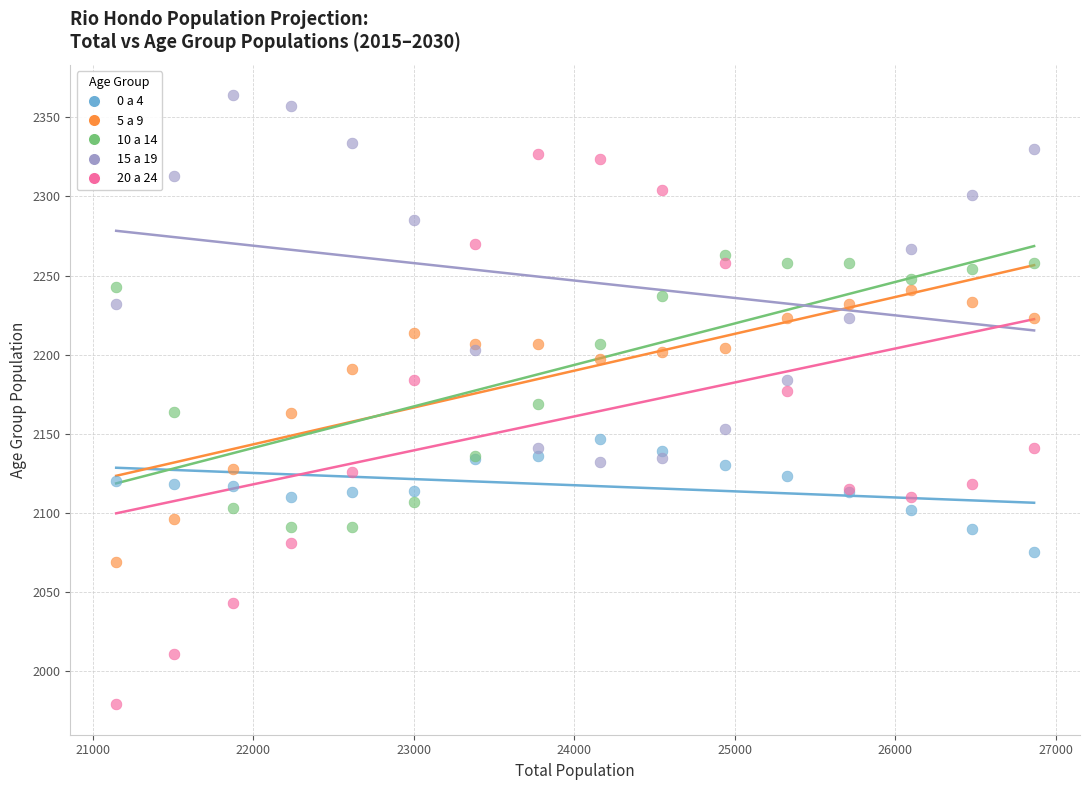

What are all the series names shown in the legend?

0 a 4, 5 a 9, 10 a 14, 15 a 19, 20 a 24